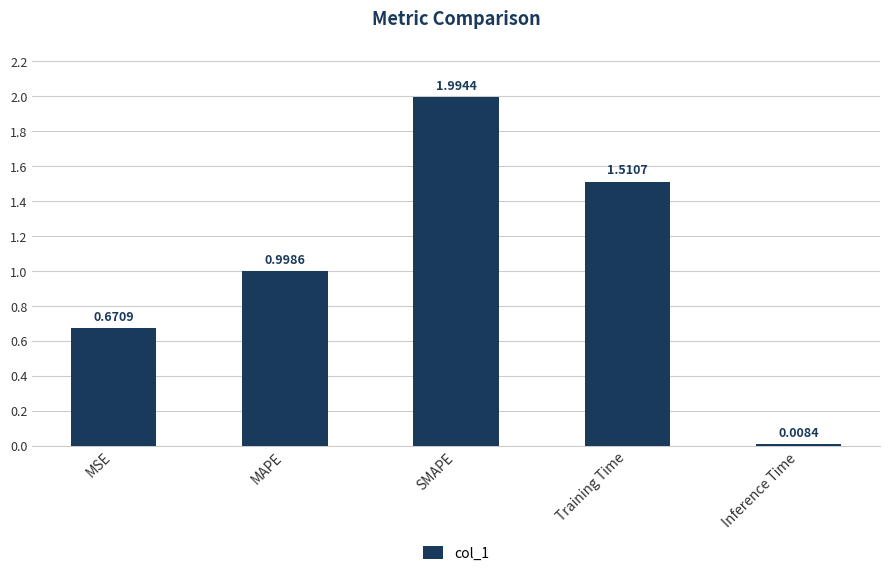

List the labels in order of value, smallest first.

Inference Time, MSE, MAPE, Training Time, SMAPE